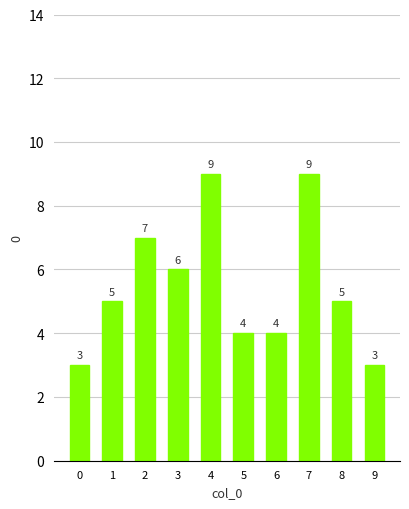

Is it true that the value at 0 is 3?

True